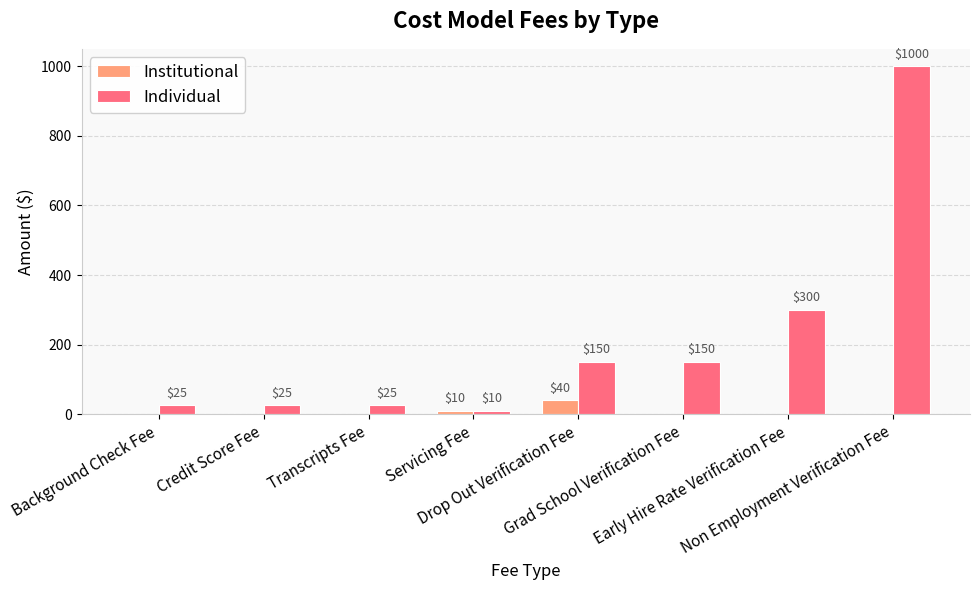

Which series has the widest spread of values?

Individual